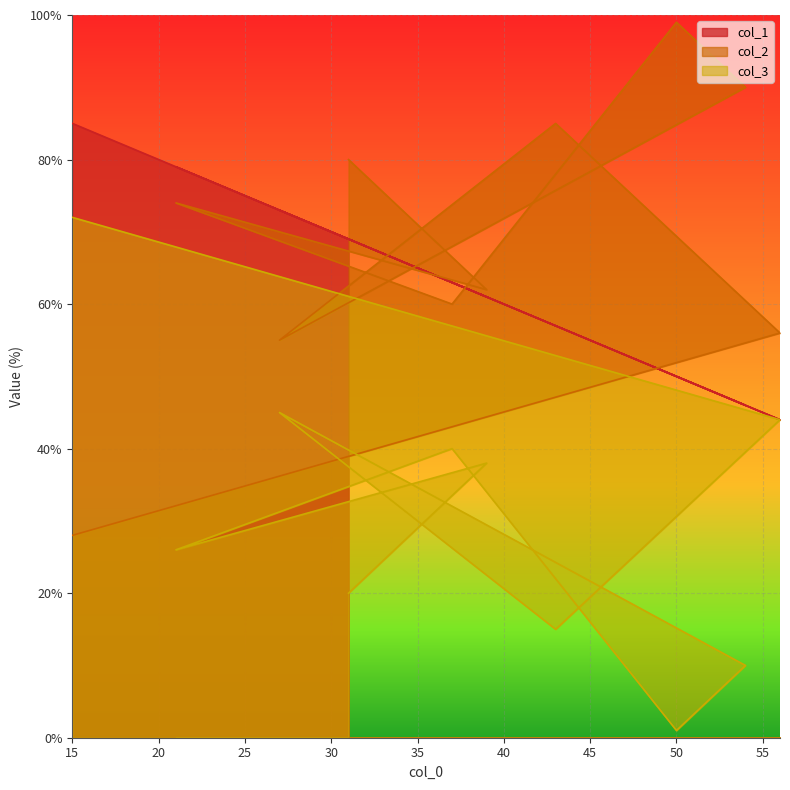

Where is col_2 nearest to the value 63?

39